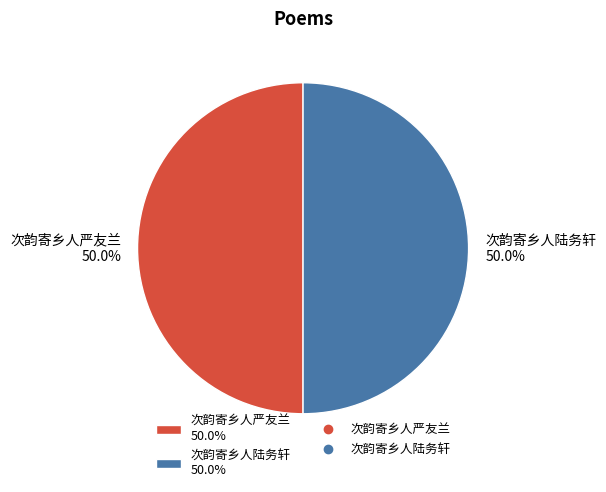

What is the ratio of the value at 次韵寄乡人严友兰 50.0% to the value at 次韵寄乡人陆务轩 50.0%?

1.0